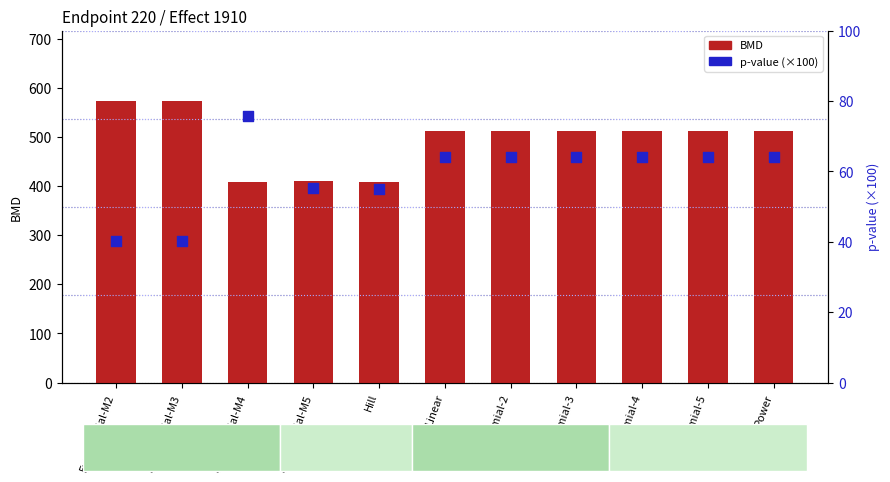

What is the total value across all series at Hill?

462.2